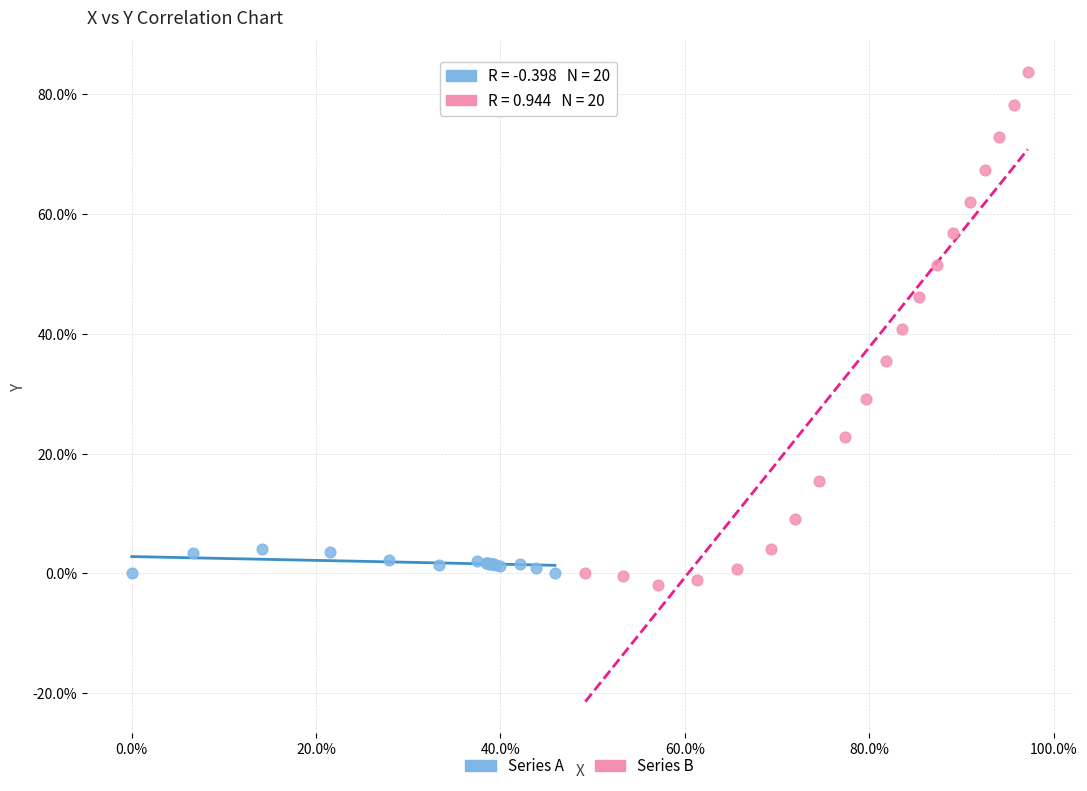

What are all the series names shown in the legend?

Series A, Series B